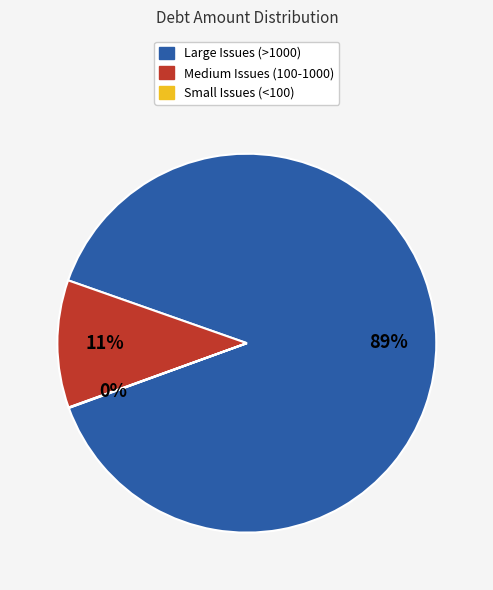

Is there a majority slice in this chart?

Yes